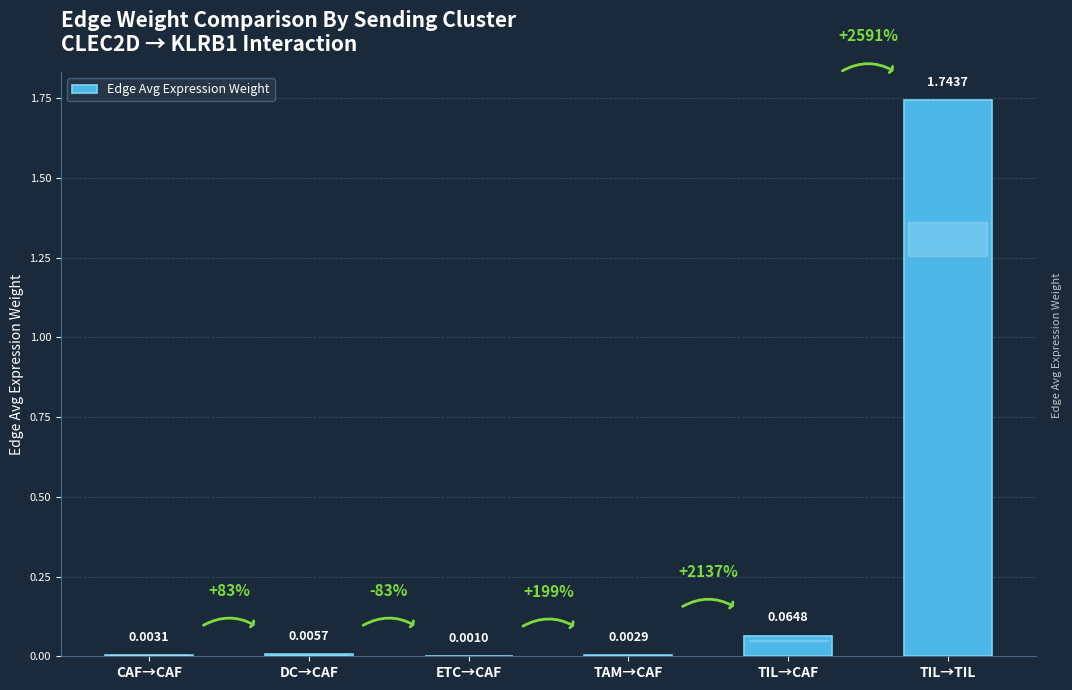

Count the number of categories in the chart.

6